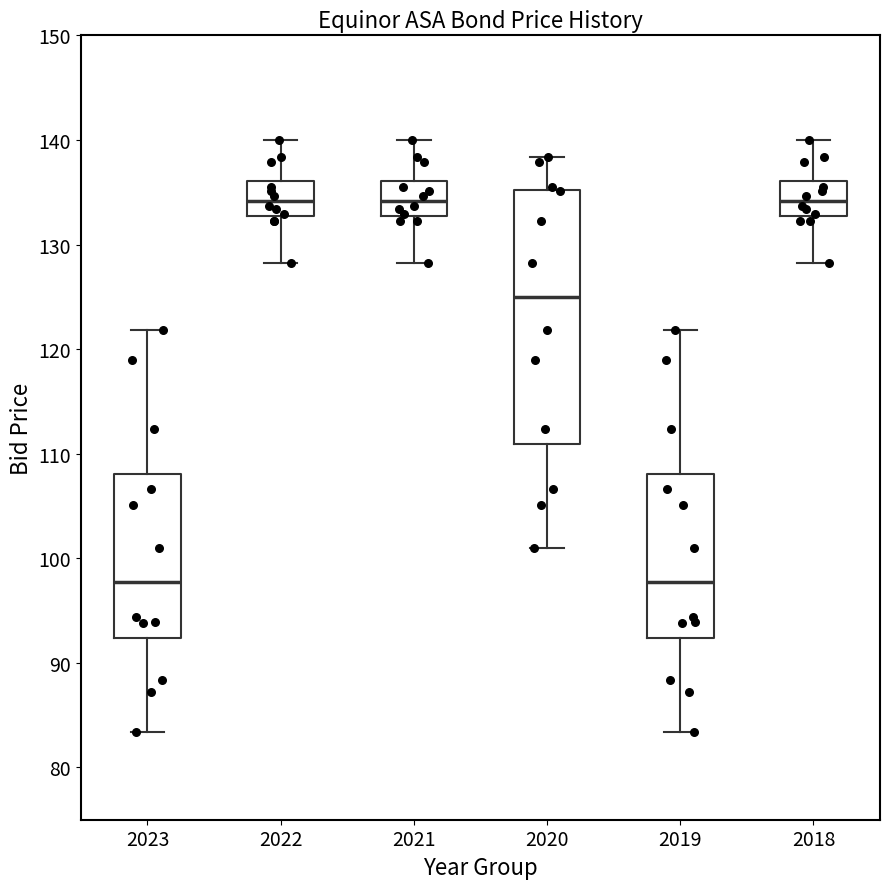

Comparing the boxes themselves (not the whiskers), which one is the tallest?

2020